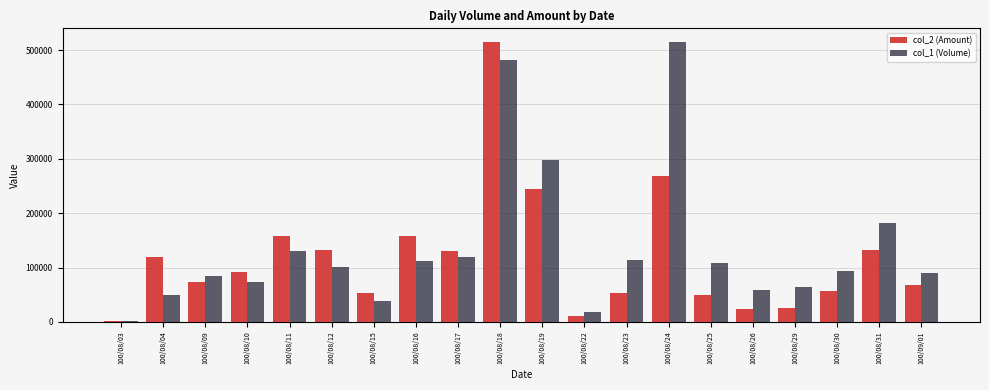

What is the sum of all col_2 (Amount) values?

2364420.0